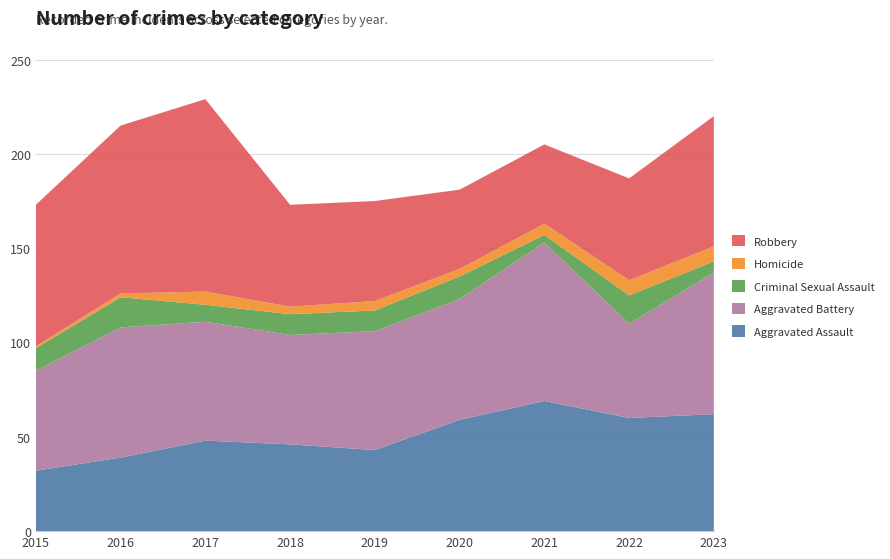

Reading left to right, extract all data points from this chart.

Aggravated Assault: 32	39	48	46	43	59	69	60	62
Aggravated Battery: 53	69	63	58	63	64	84	50	75
Criminal Sexual Assault: 12	16	9	11	11	12	4	15	6
Homicide: 1	2	7	4	5	4	6	8	8
Robbery: 75	89	102	54	53	42	42	54	69